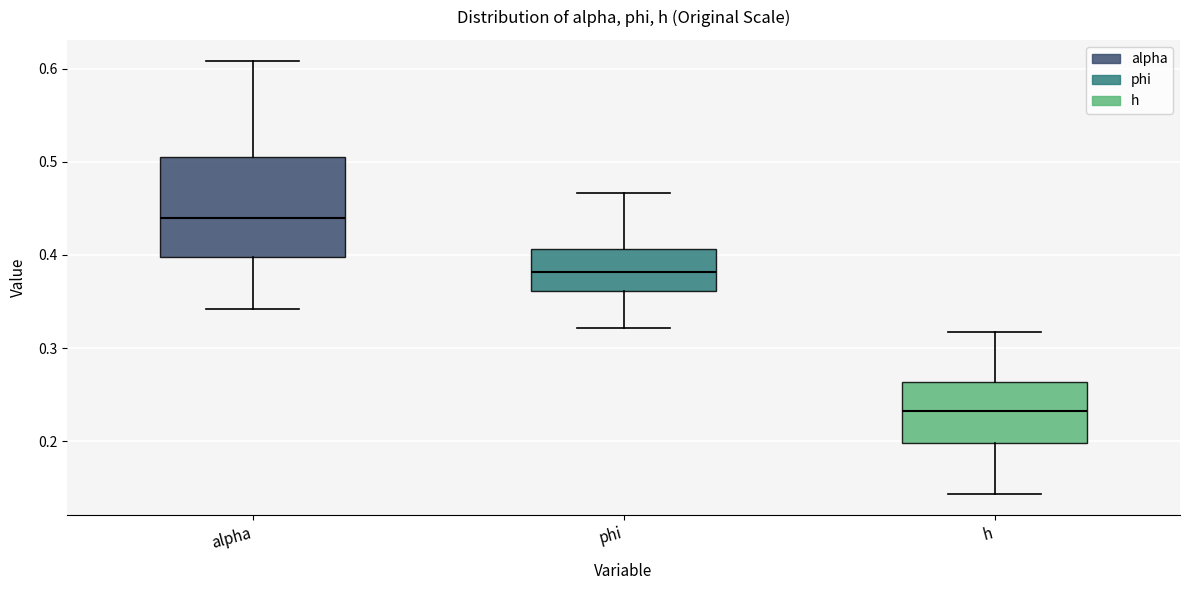

Where is the lower edge of the box for alpha on the y-axis? The values are not printed on the chart, so give them approximately, as read against the axis.

0.40